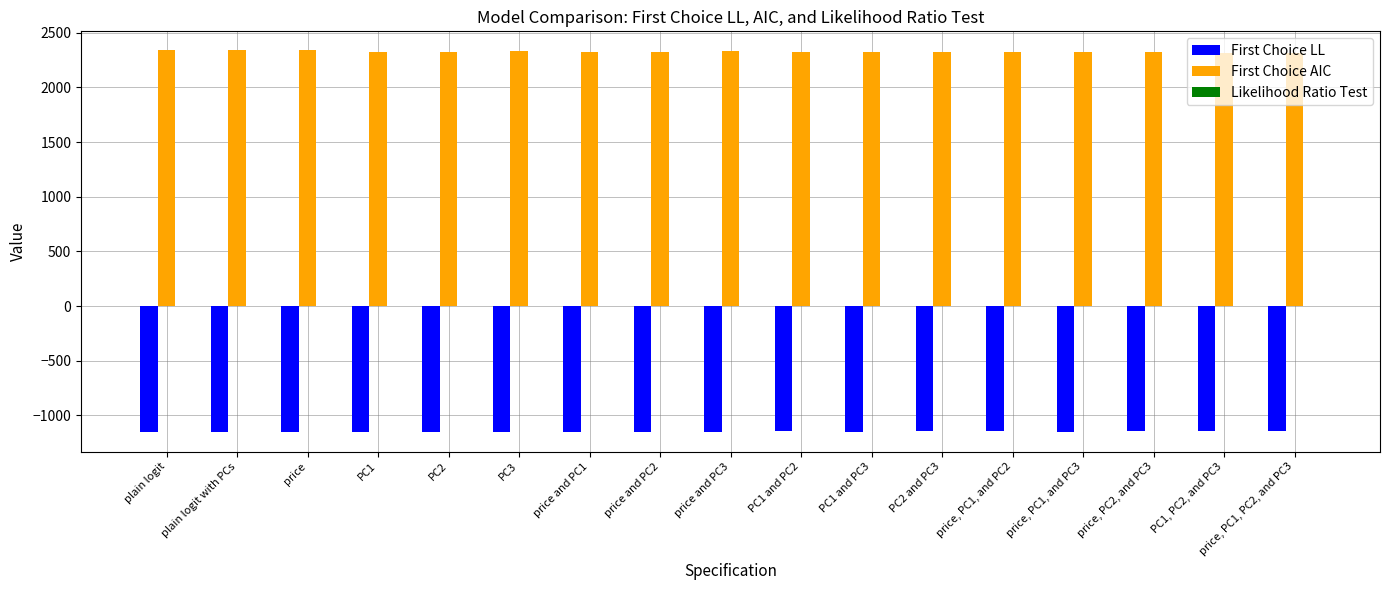

Is the value of First Choice LL at PC1 greater than the value of First Choice AIC at price?

No